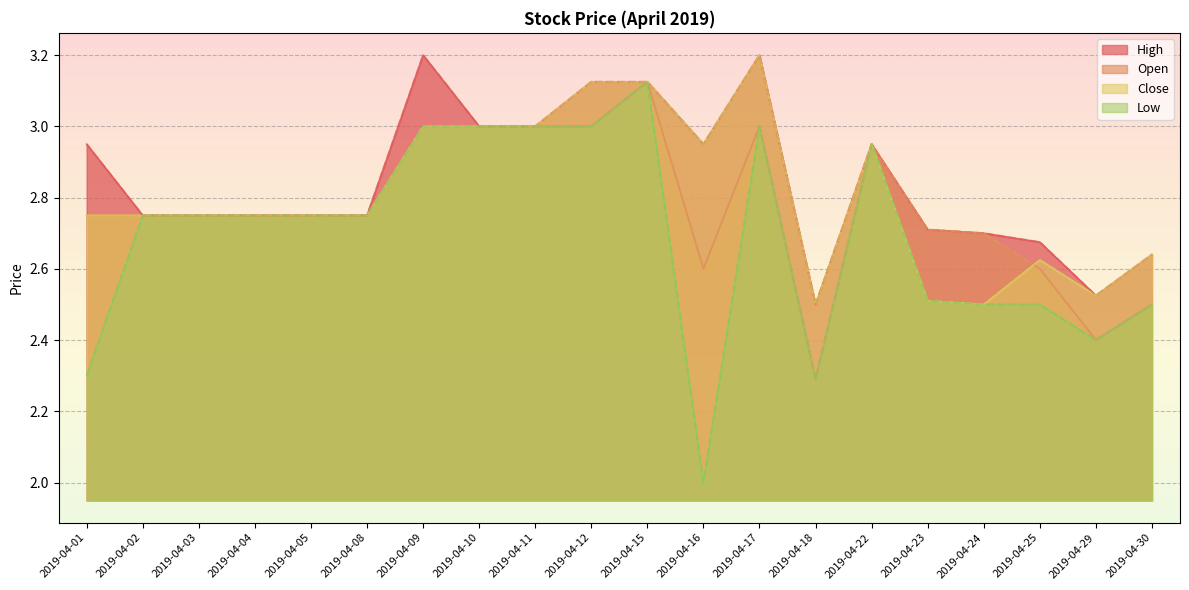

At which category does Close reach its first local peak?

2019-04-17